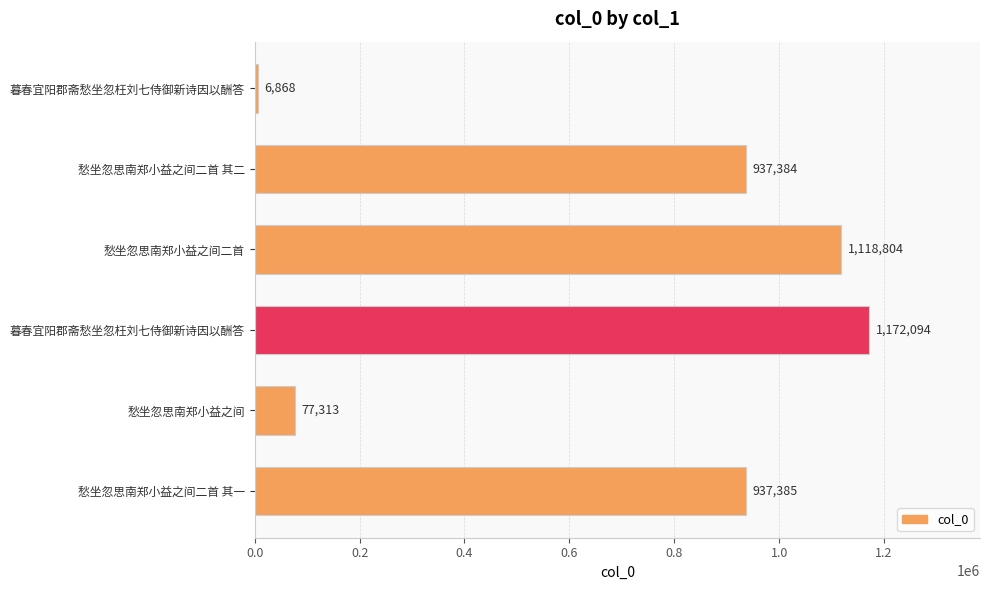

What is the average value?

708308